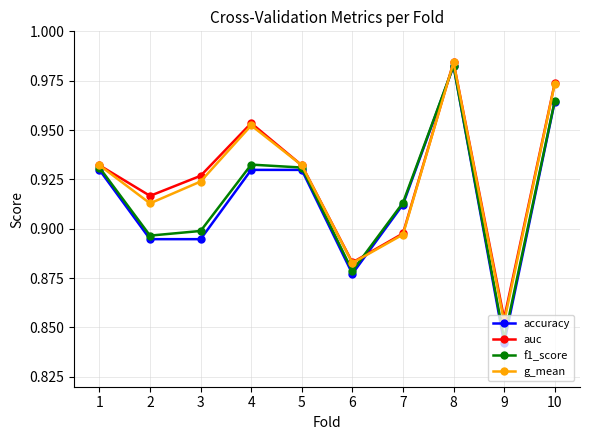

At which label does accuracy reach its minimum?

9